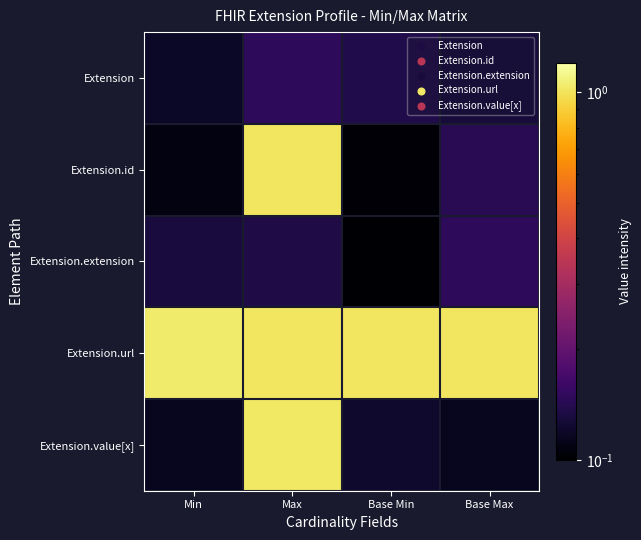

How many distinct data groups are displayed?

5